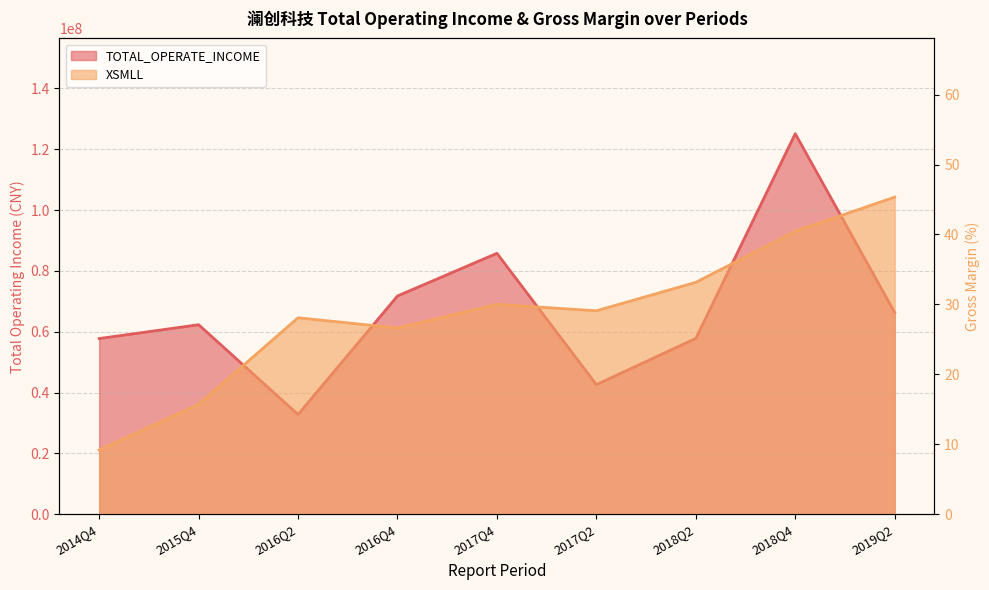

Which series has the largest total across all categories?

TOTAL_OPERATE_INCOME